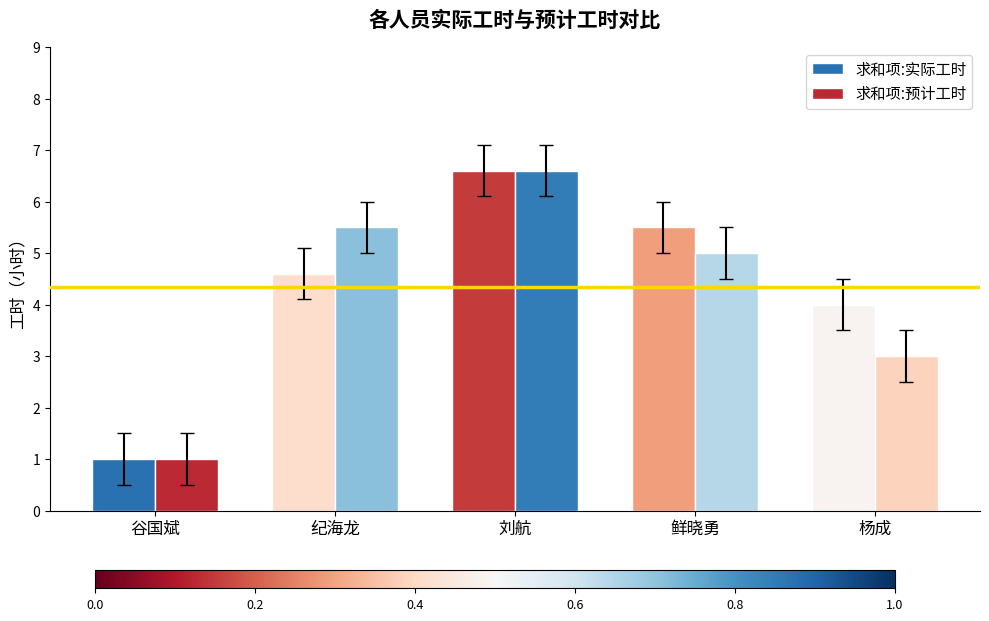

At which label is 求和项:预计工时 closest to 3?

杨成